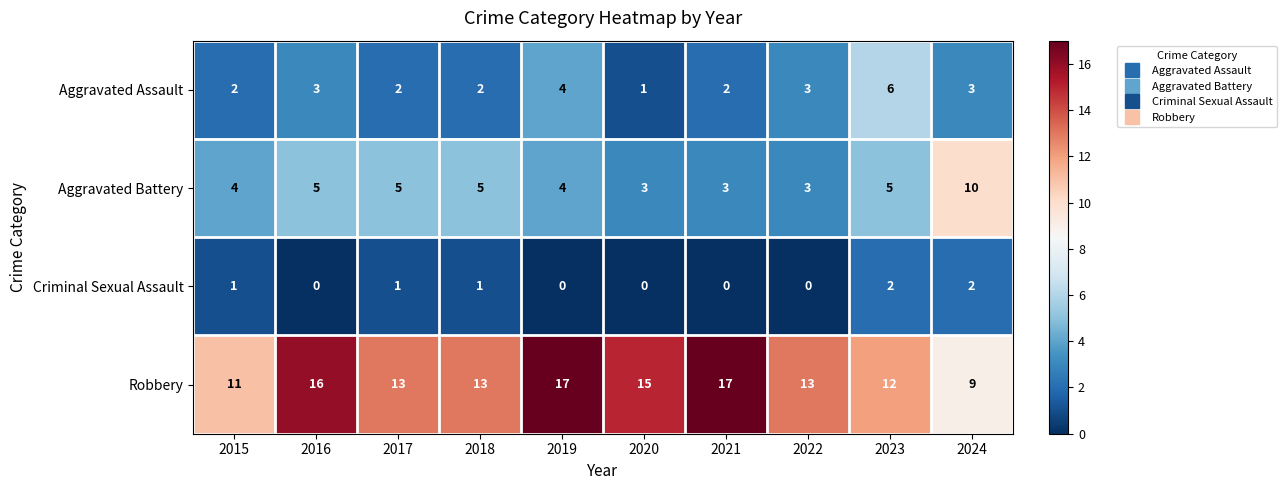

Count the Criminal Sexual Assault values in the range 0 to 1.

8